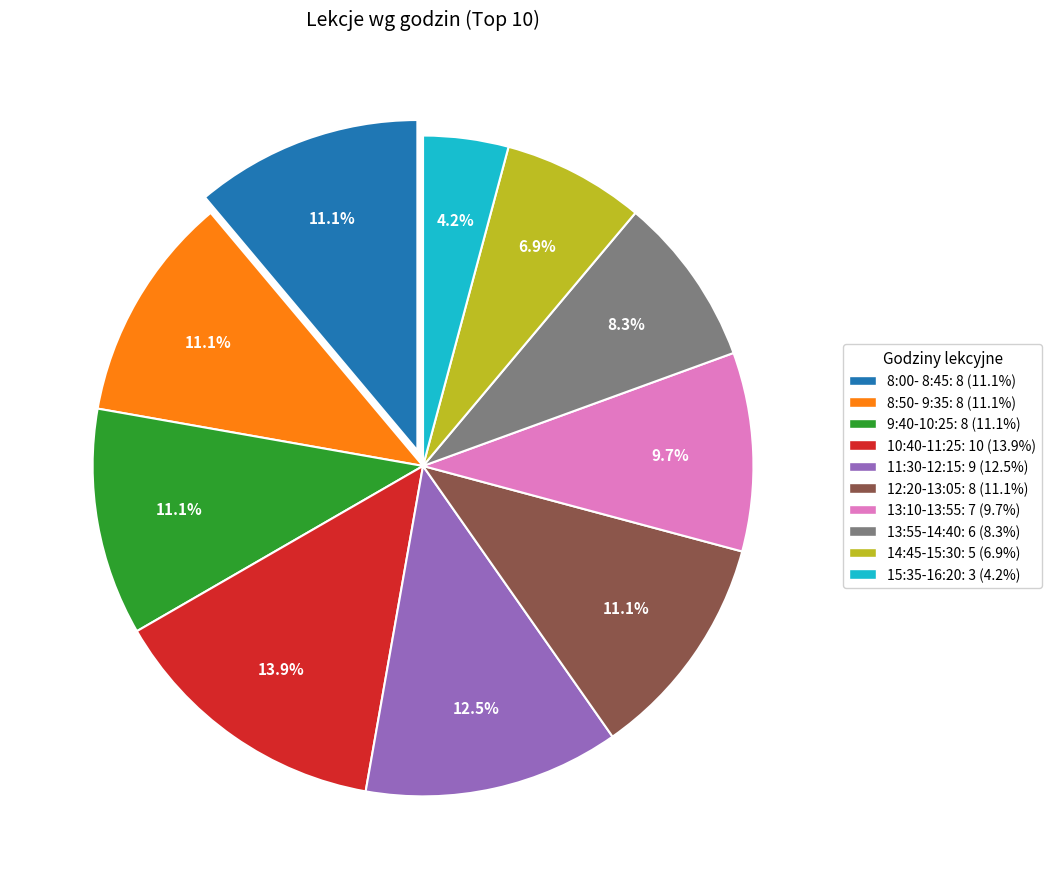

To the nearest percent, what is the combined percentage of 13:55-14:40 and 14:45-15:30?

15%